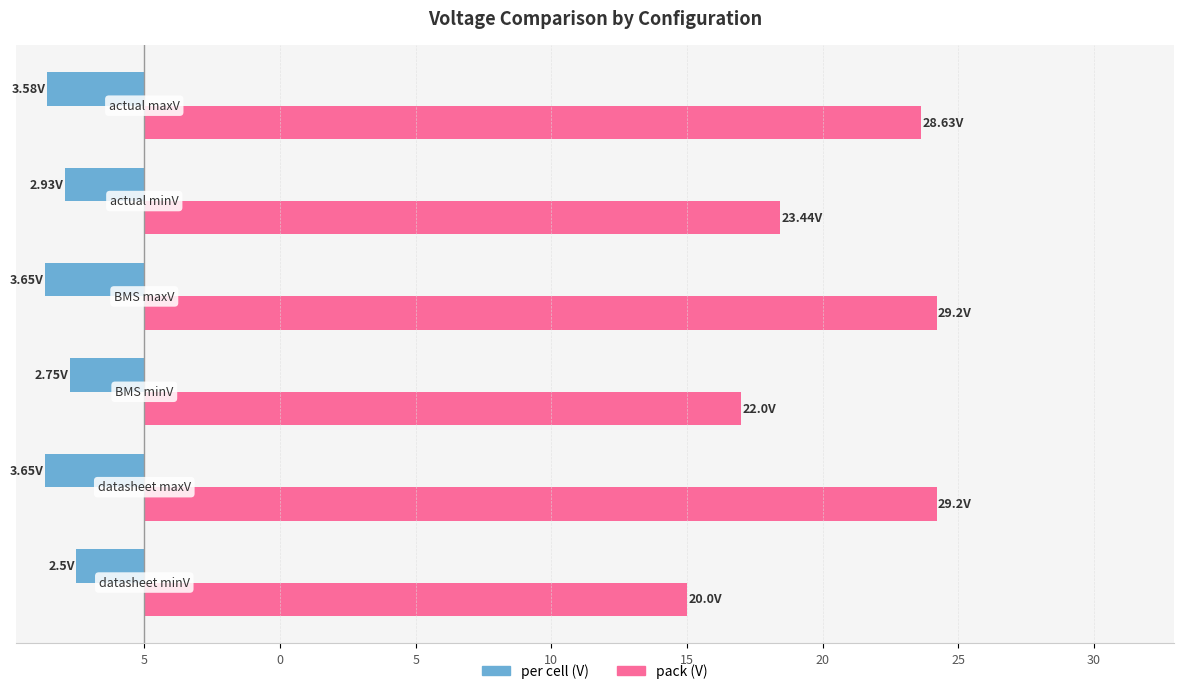

What are all the series names shown in the legend?

per cell (V), pack (V)